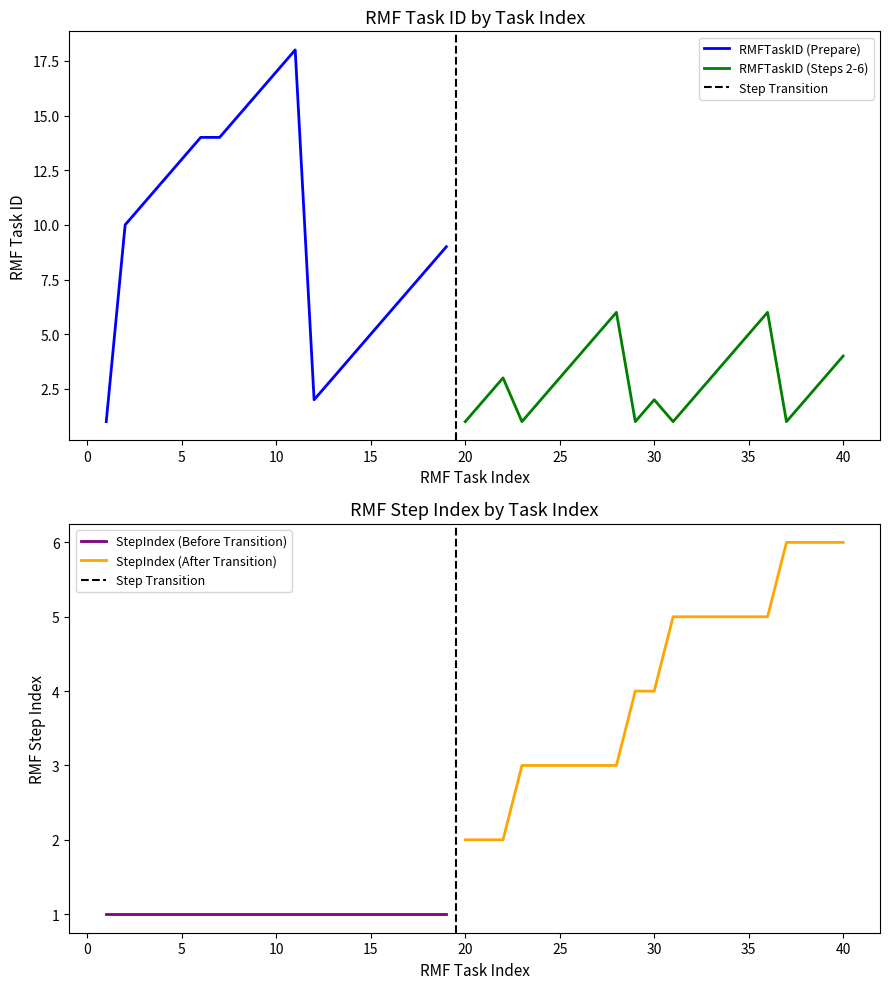

Which series changed the most between 10 and 32?

RMFTaskID